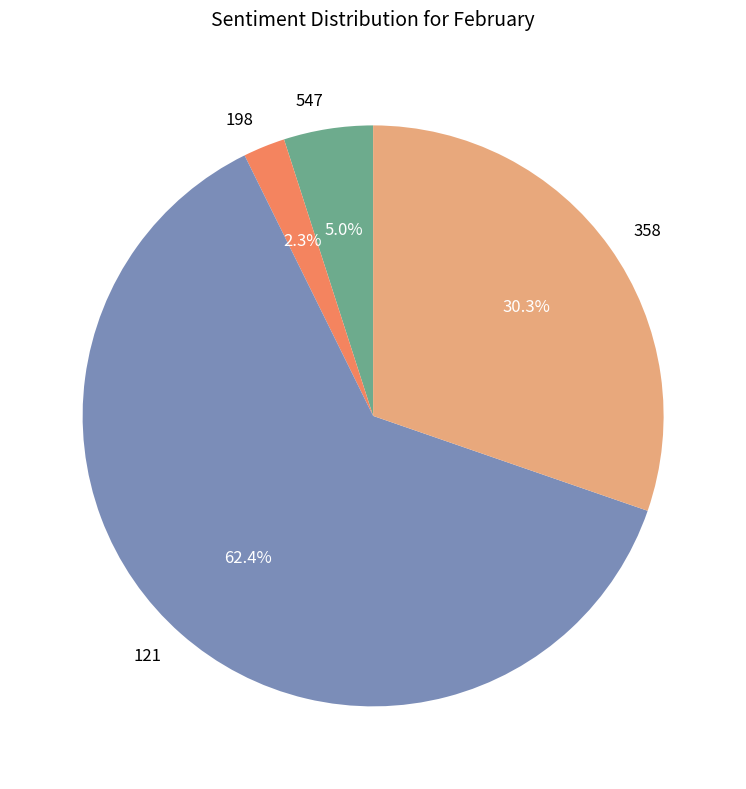

True or false: 198 accounts for 2% of the total.

True